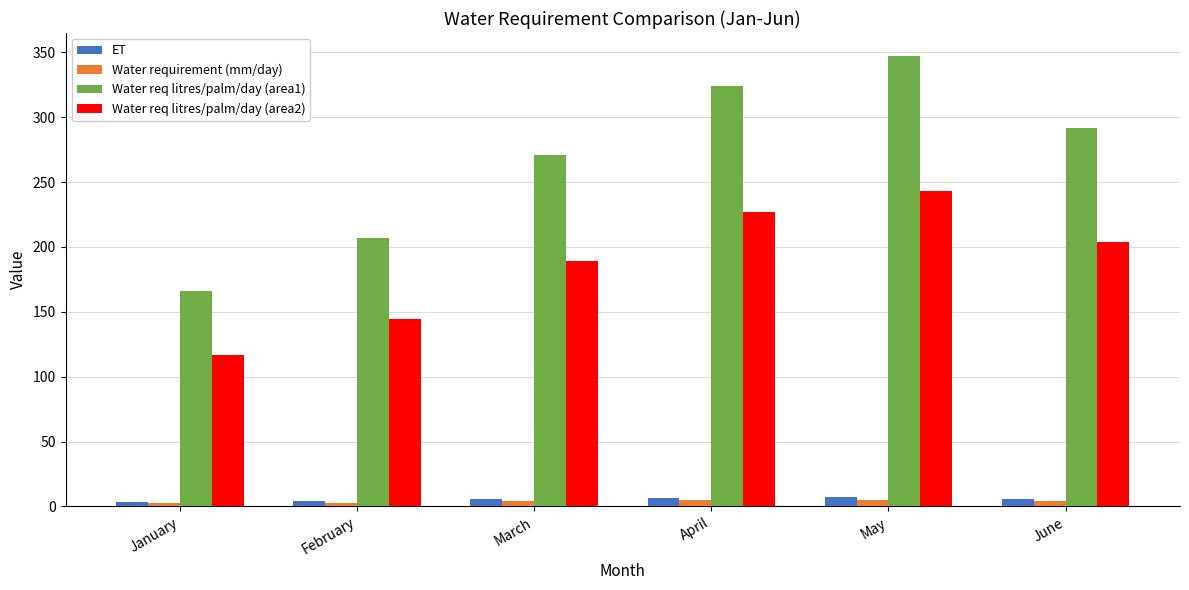

What are all the series names shown in the legend?

ET, Water requirement (mm/day), Water req litres/palm/day (area1), Water req litres/palm/day (area2)